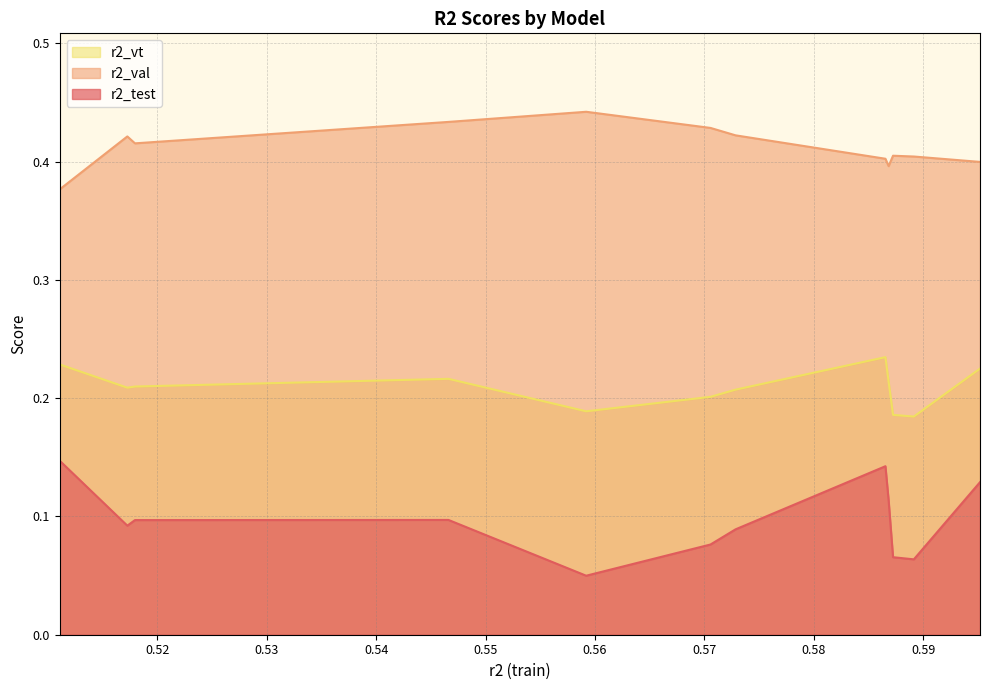

Reading left to right, extract all data points from this chart.

r2_test: 0.1	0.1	0.1	0.1	0.0	0.1	0.1	0.1	0.1	0.1	0.1	0.1
r2_val: 0.4	0.4	0.4	0.4	0.4	0.4	0.4	0.4	0.4	0.4	0.4	0.4
r2_vt: 0.2	0.2	0.2	0.2	0.2	0.2	0.2	0.2	0.2	0.2	0.2	0.2